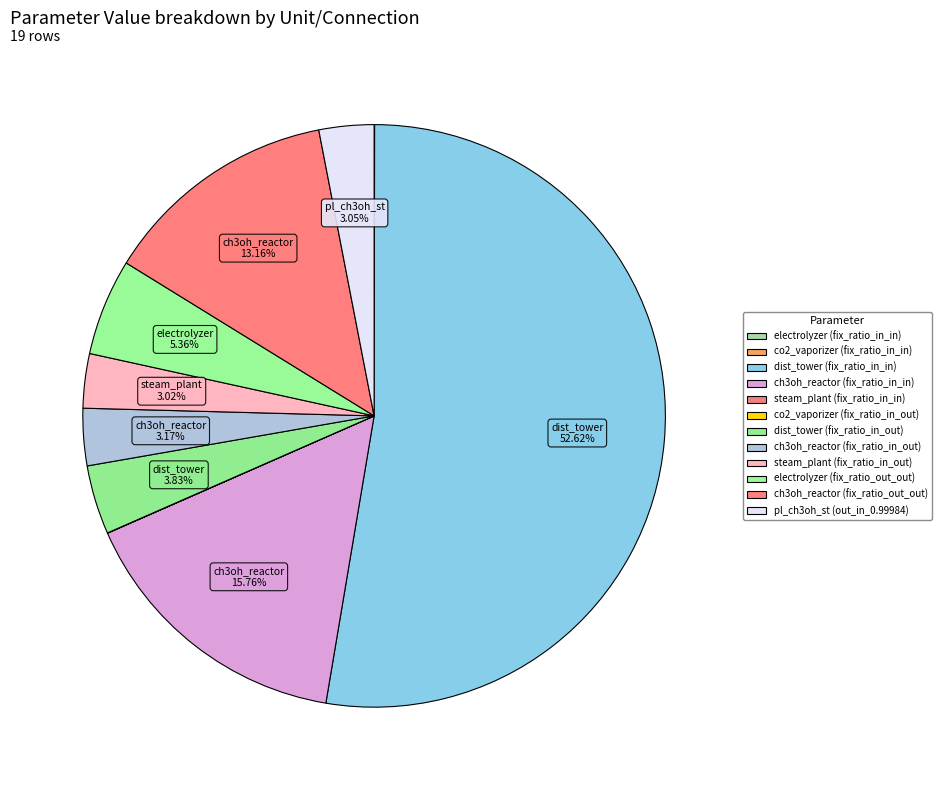

To the nearest percent, what is the average slice percentage?

8%